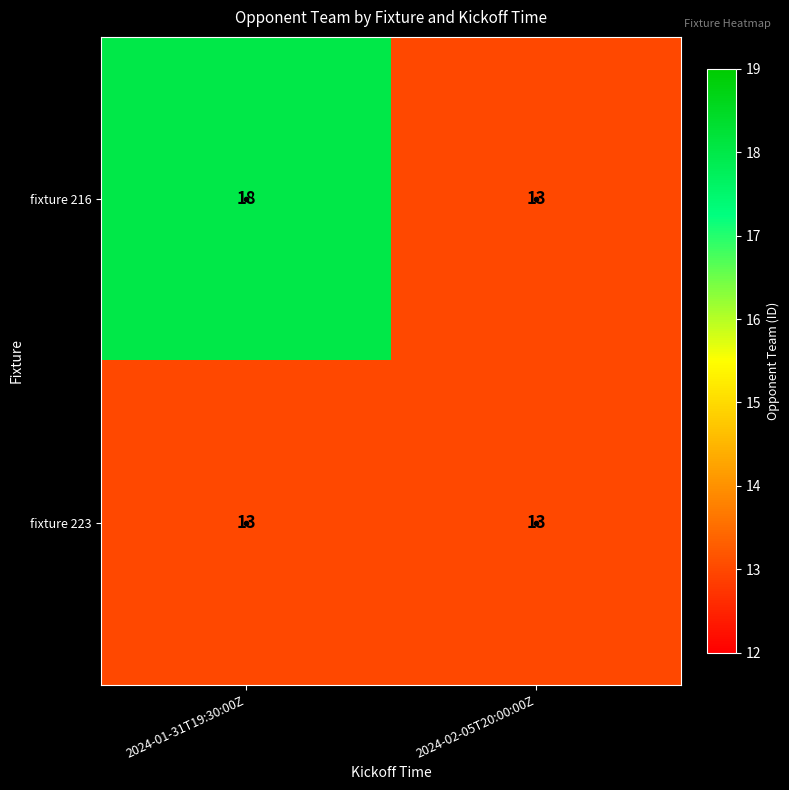

Which series has the largest total across all categories?

fixture 216